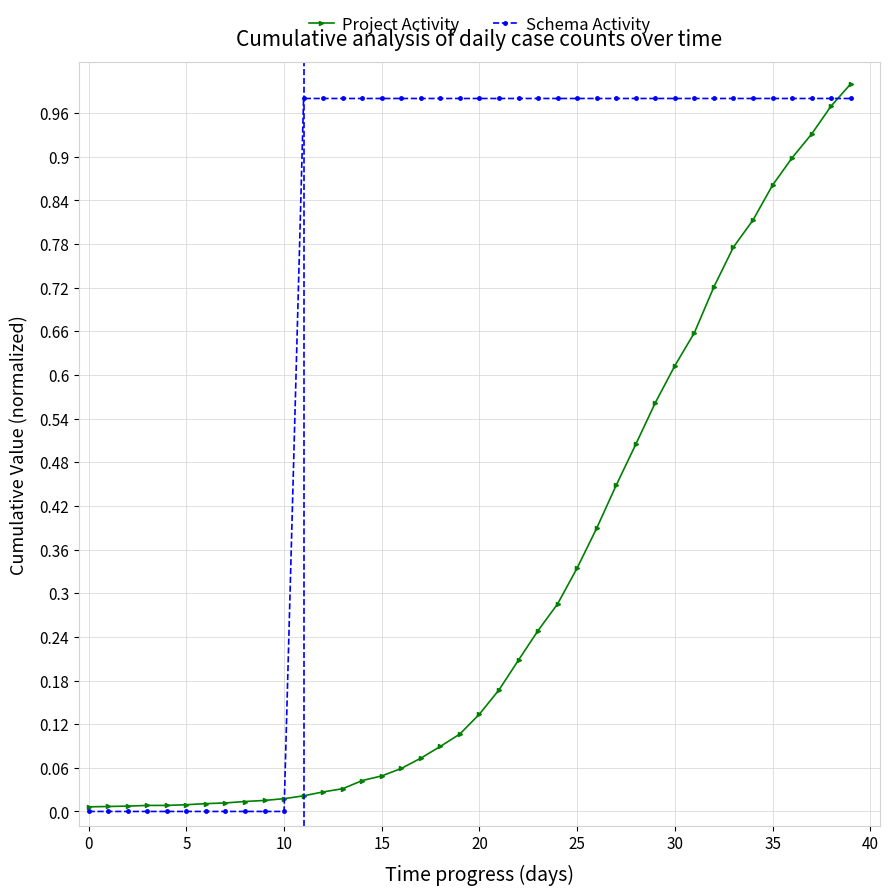

How many data points does each series have?

40